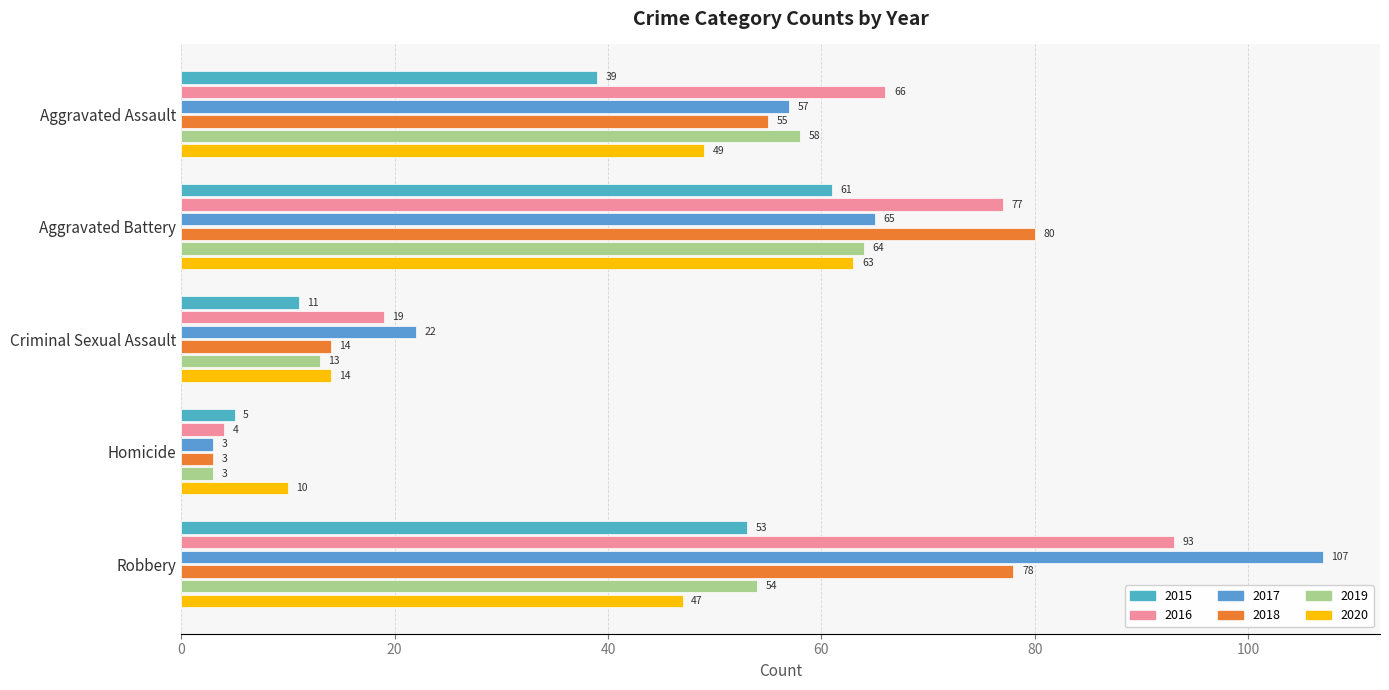

How many distinct data groups are displayed?

6